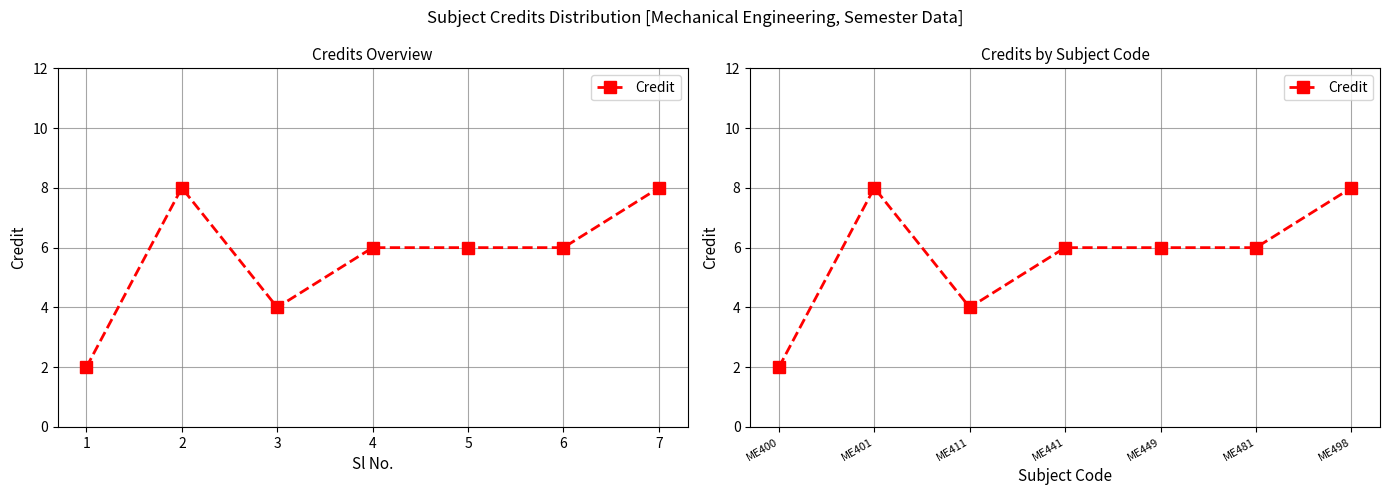

How many data points does each series have?

7